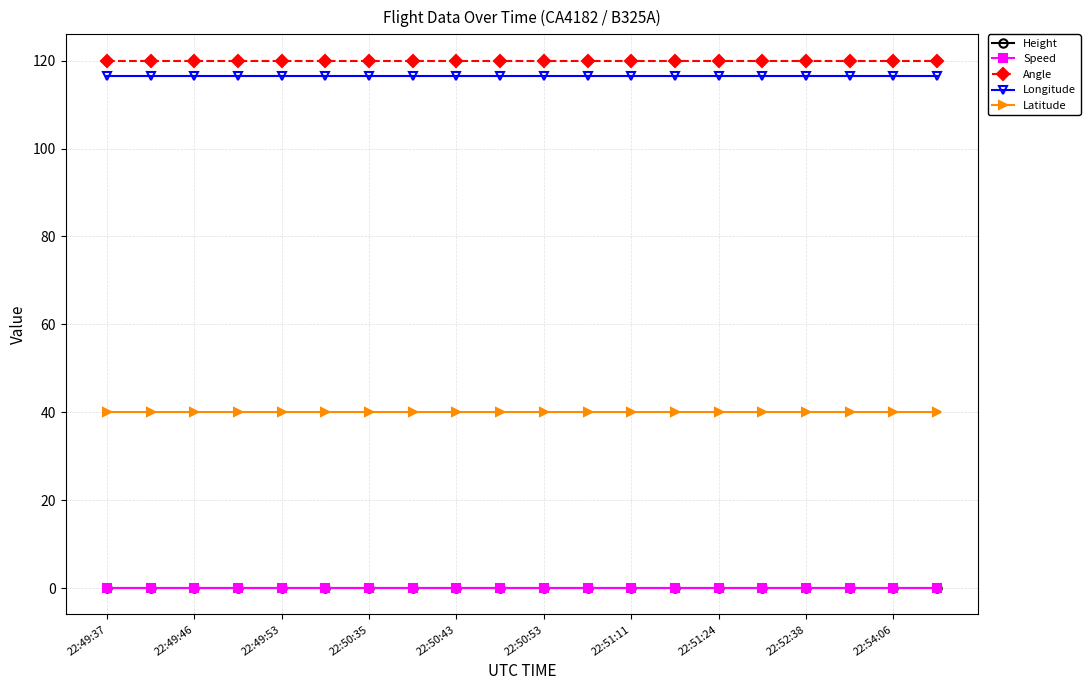

Reading left to right, list all the values displayed in this chart.

Height: 0.0	0.0	0.0	0.0	0.0	0.0	0.0	0.0	0.0	0.0	0.0	0.0	0.0	0.0	0.0	0.0	0.0	0.0	0.0	0.0
Speed: 0.0	0.0	0.0	0.0	0.0	0.0	0.0	0.0	0.0	0.0	0.0	0.0	0.0	0.0	0.0	0.0	0.0	0.0	0.0	0.0
Angle: 120.0	120.0	120.0	120.0	120.0	120.0	120.0	120.0	120.0	120.0	120.0	120.0	120.0	120.0	120.0	120.0	120.0	120.0	120.0	120.0
Longitude: 116.6	116.6	116.6	116.6	116.6	116.6	116.6	116.6	116.6	116.6	116.6	116.6	116.6	116.6	116.6	116.6	116.6	116.6	116.6	116.6
Latitude: 40.1	40.1	40.1	40.1	40.1	40.1	40.1	40.1	40.1	40.1	40.1	40.1	40.1	40.1	40.1	40.1	40.1	40.1	40.1	40.1